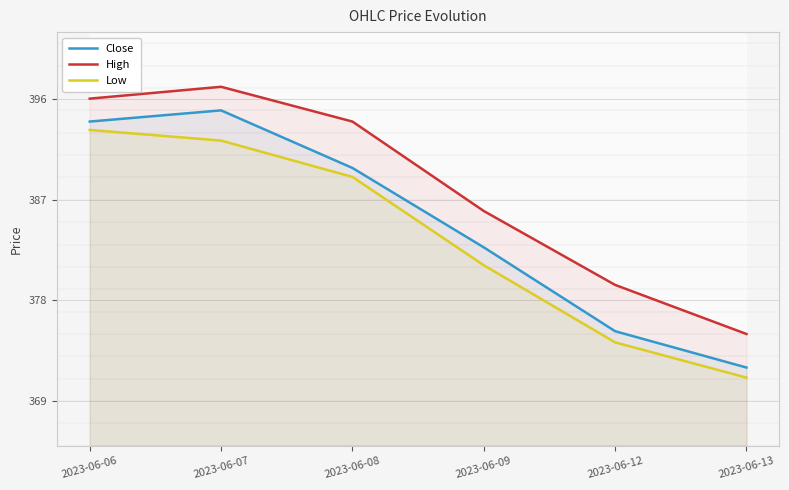

At which label does Low first exceed 389?

2023-06-06